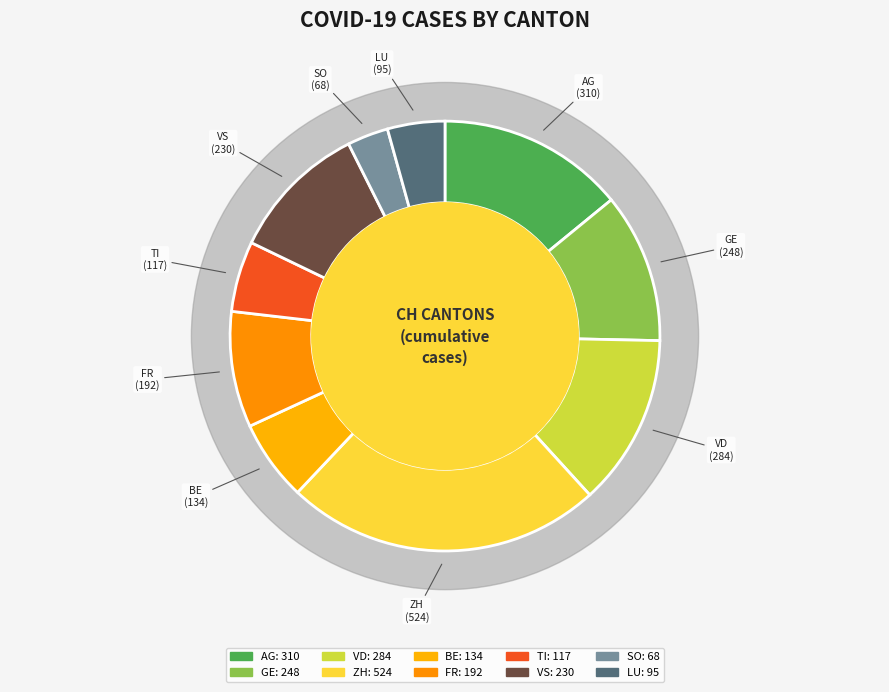

Is there any slice that represents more than half of the pie?

No